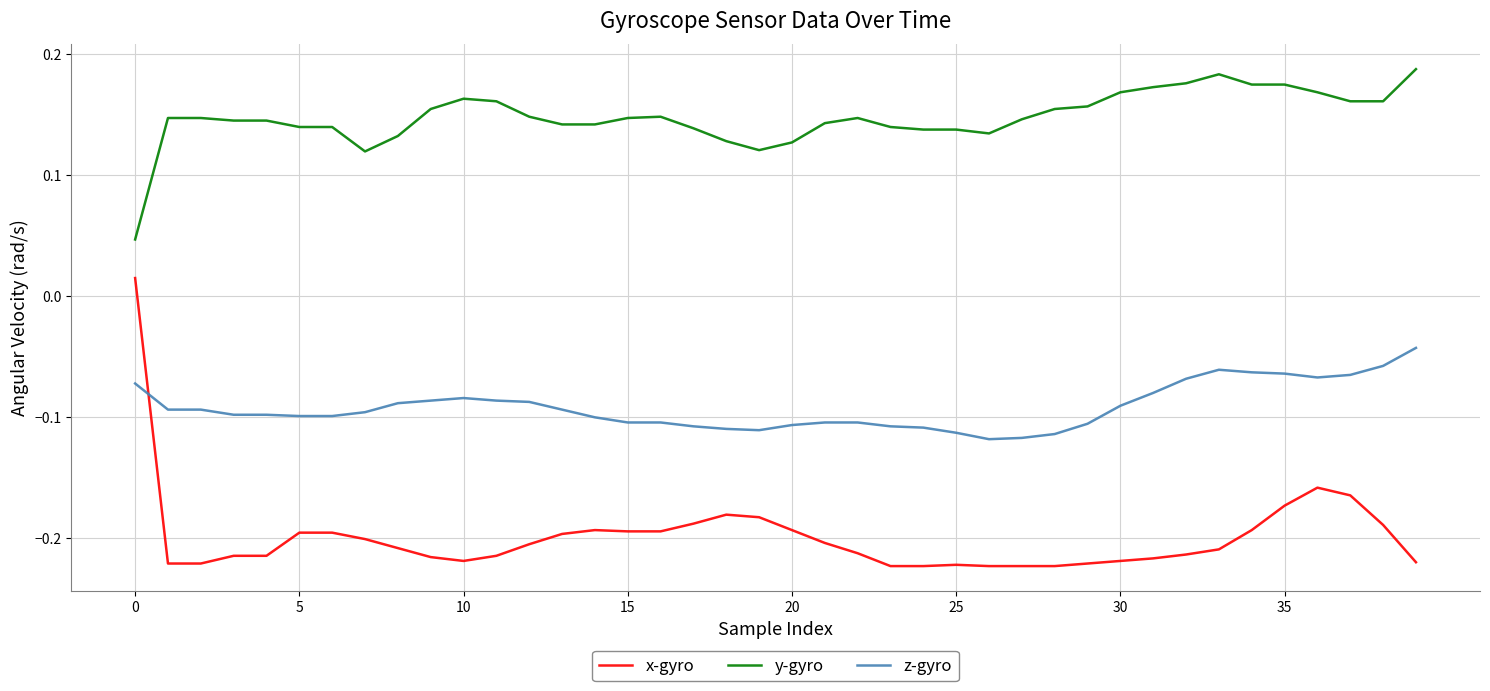

Which series has the largest total across all categories?

y-gyro